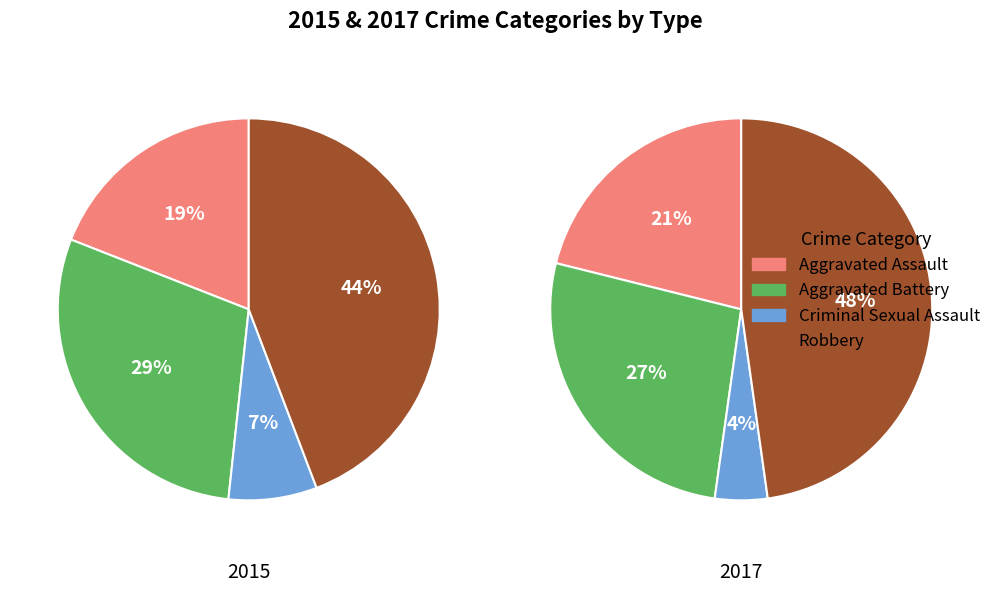

To the nearest percent, what is the difference between the largest and smallest slice percentages?

37%